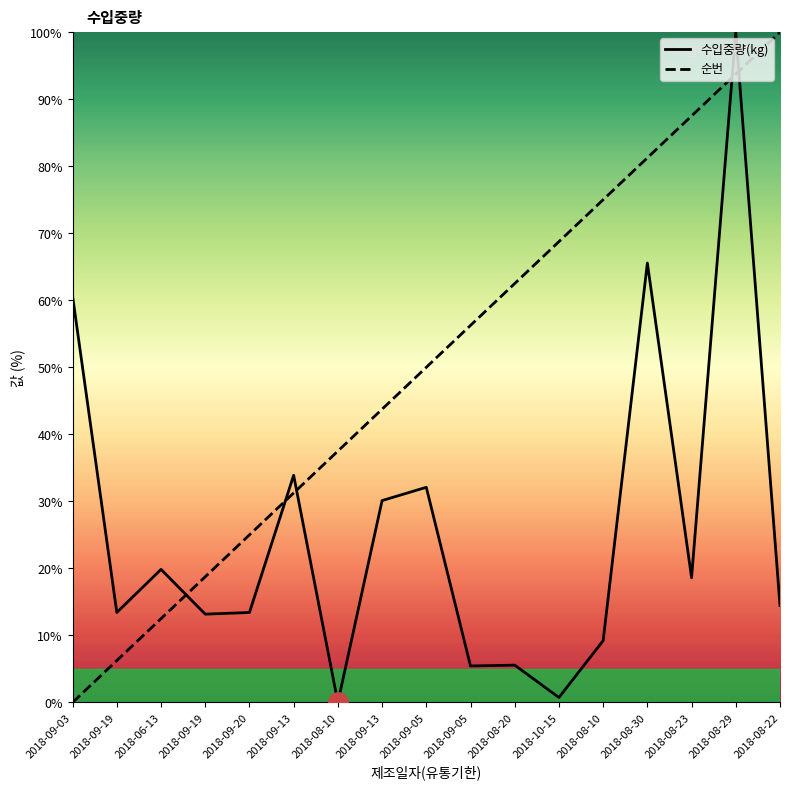

At which label does 수입중량(kg) first exceed 14?

2018-09-03